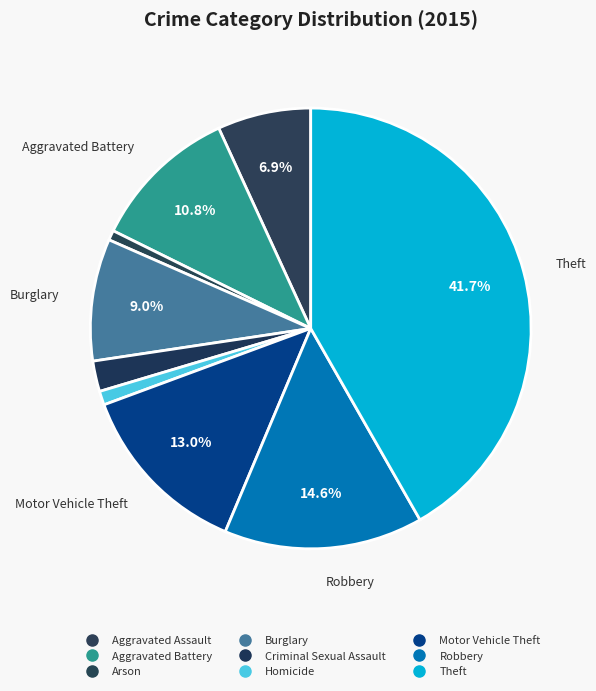

Combined, what portion of the pie is Aggravated Battery and Aggravated Assault?

17.7%